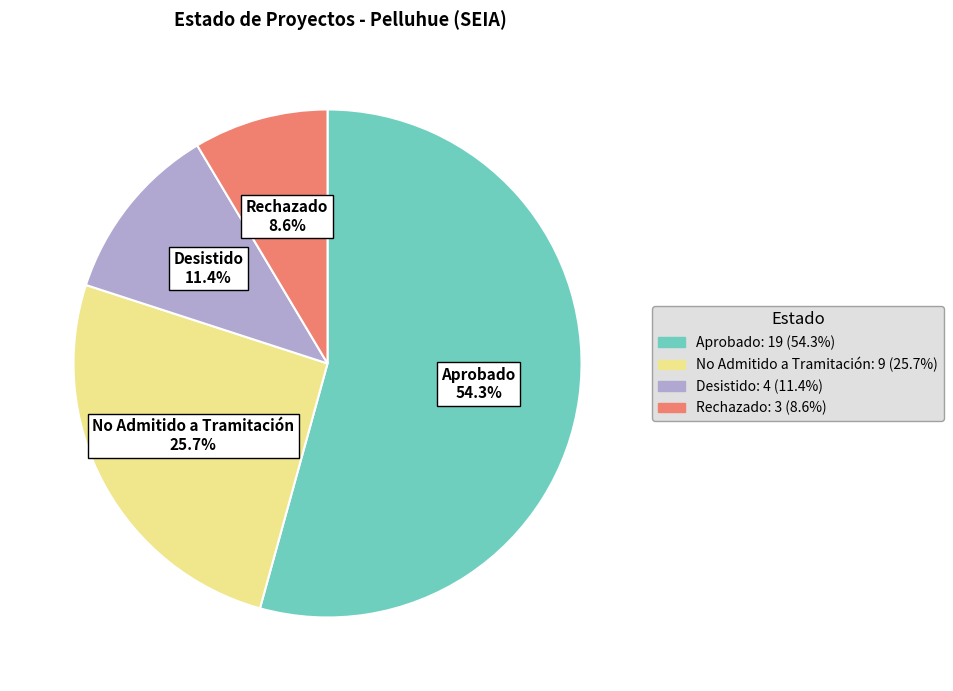

Approximately how many times larger is the value at Rechazado compared to No Admitido a Tramitación?

0.3